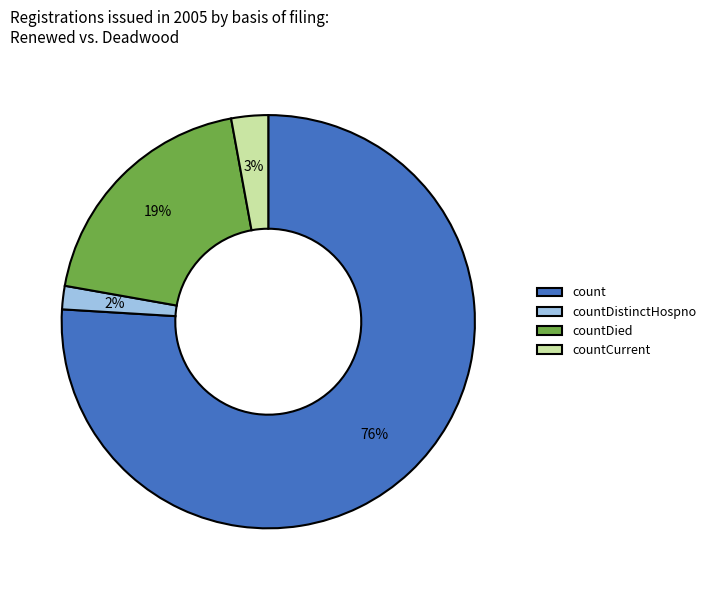

Is the sum of countCurrent and count greater than half?

Yes